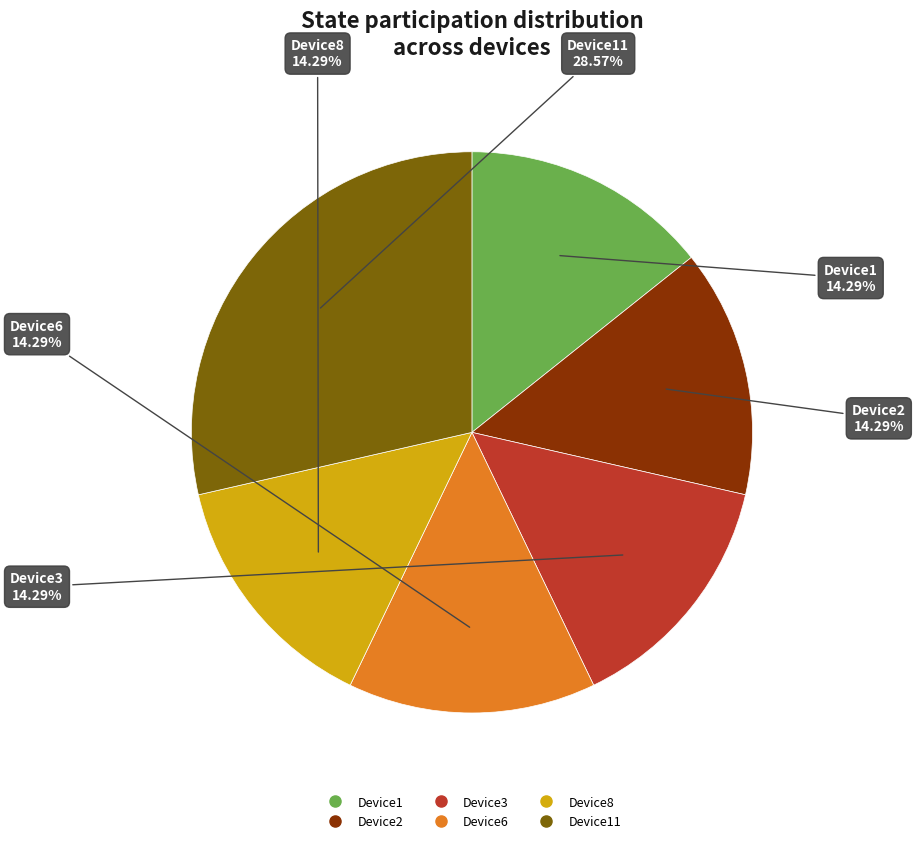

Is there a majority slice in this chart?

No